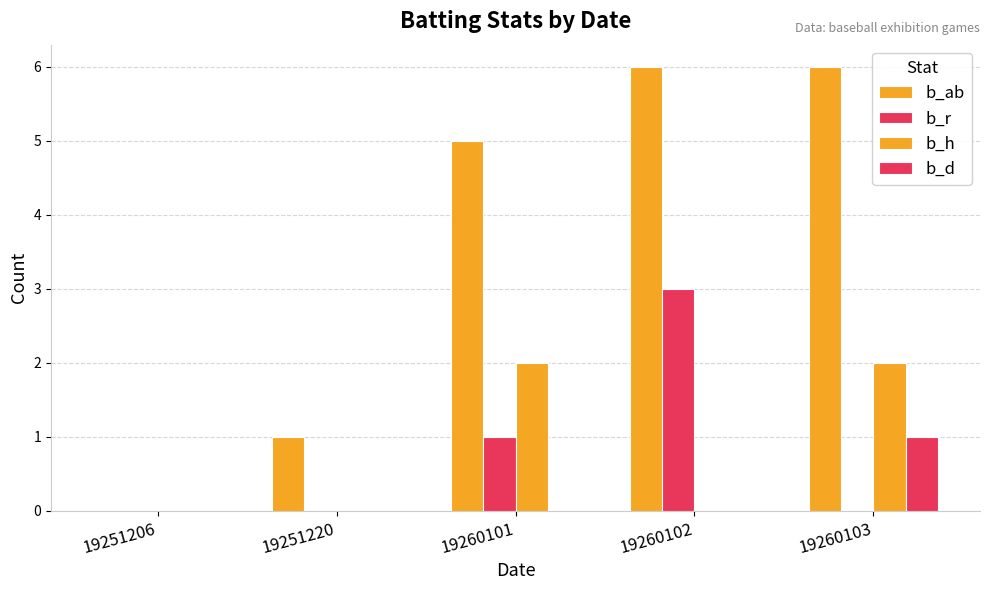

How many data points does each series have?

5